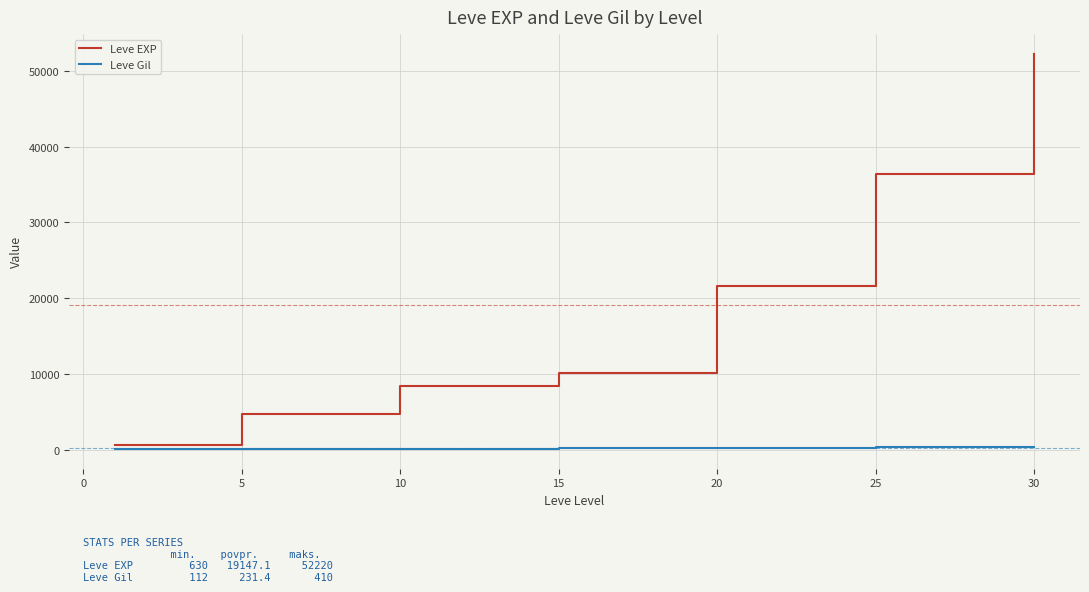

What is the maximum value shown in the chart?

52220